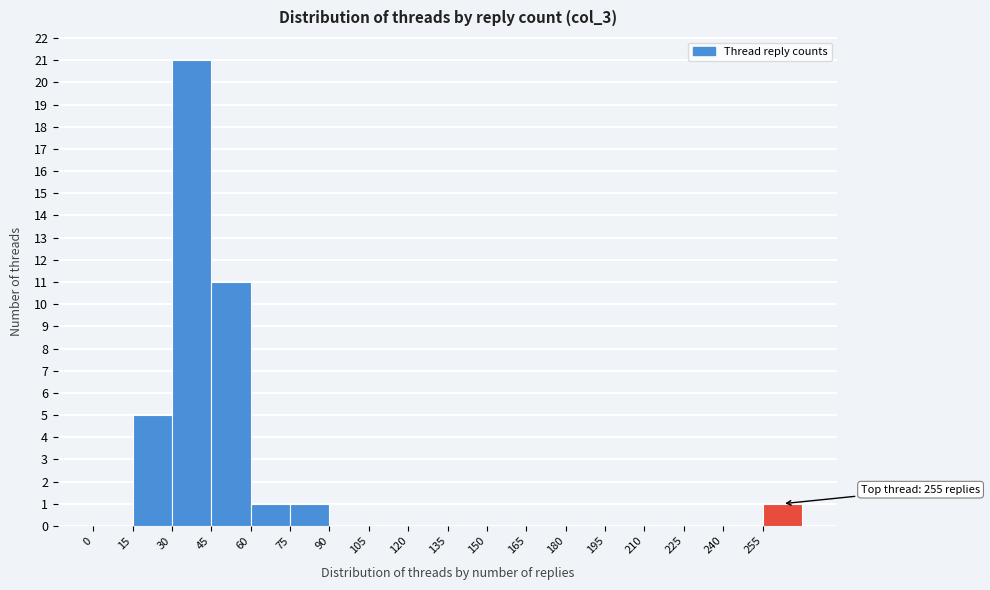

Over which range of the x-axis is the bar tallest?

30 to 45